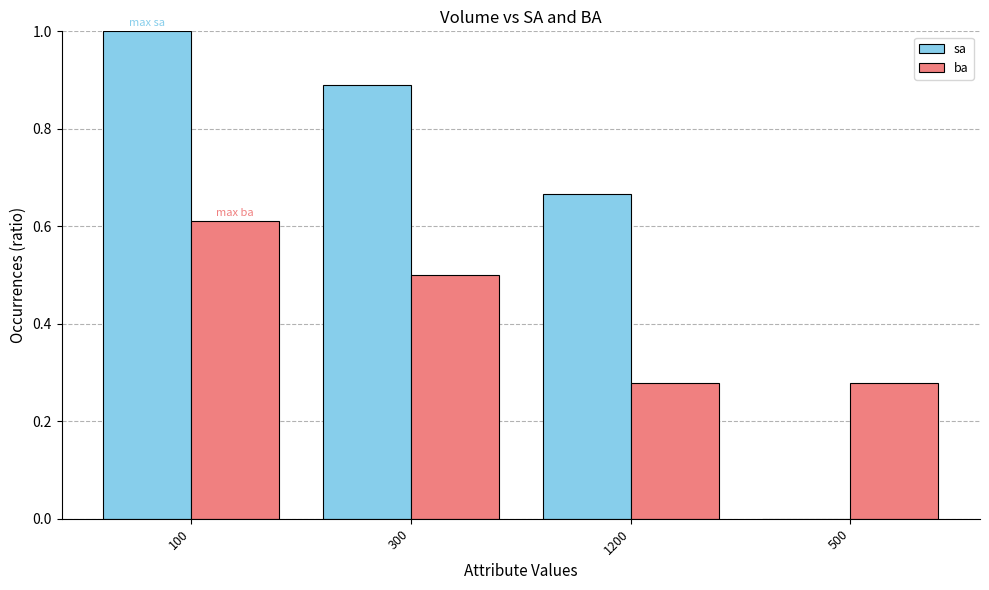

What is the sum of all ba values?

1.7